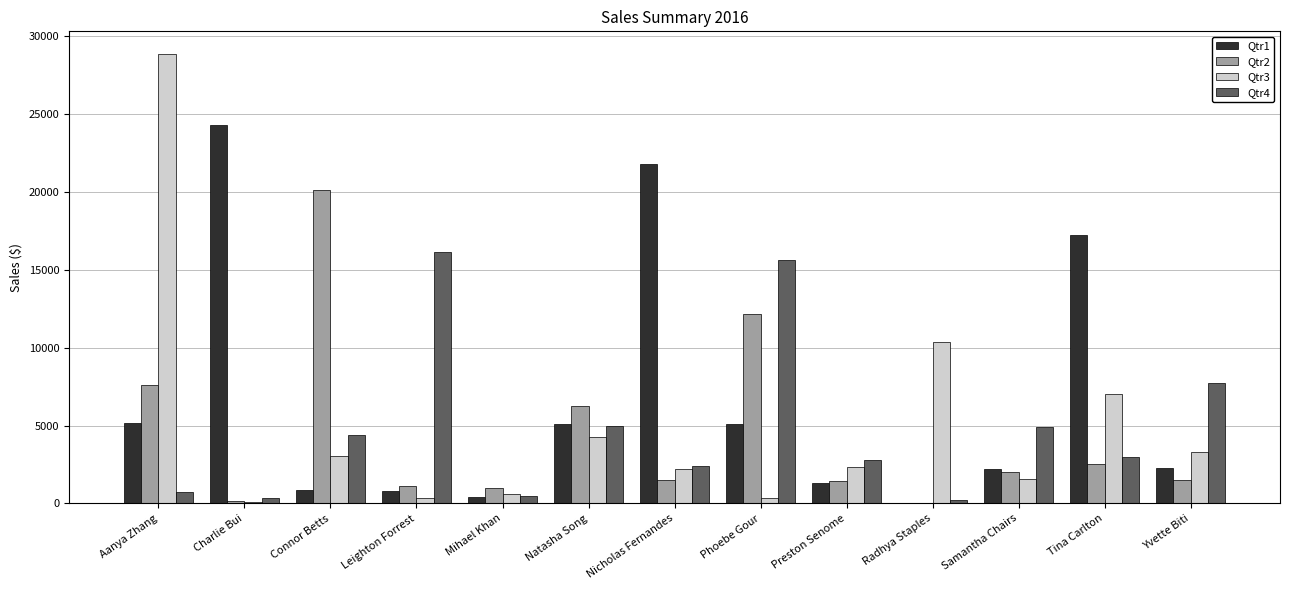

What is the difference between the Qtr4 values at Phoebe Gour and Charlie Bui?

15298.8